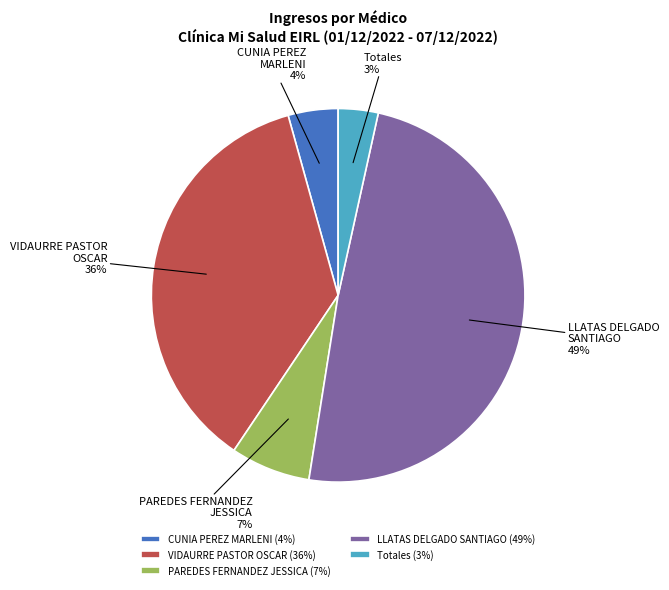

Do LLATAS DELGADO SANTIAGO and PAREDES FERNANDEZ JESSICA together represent more than half of the pie?

Yes